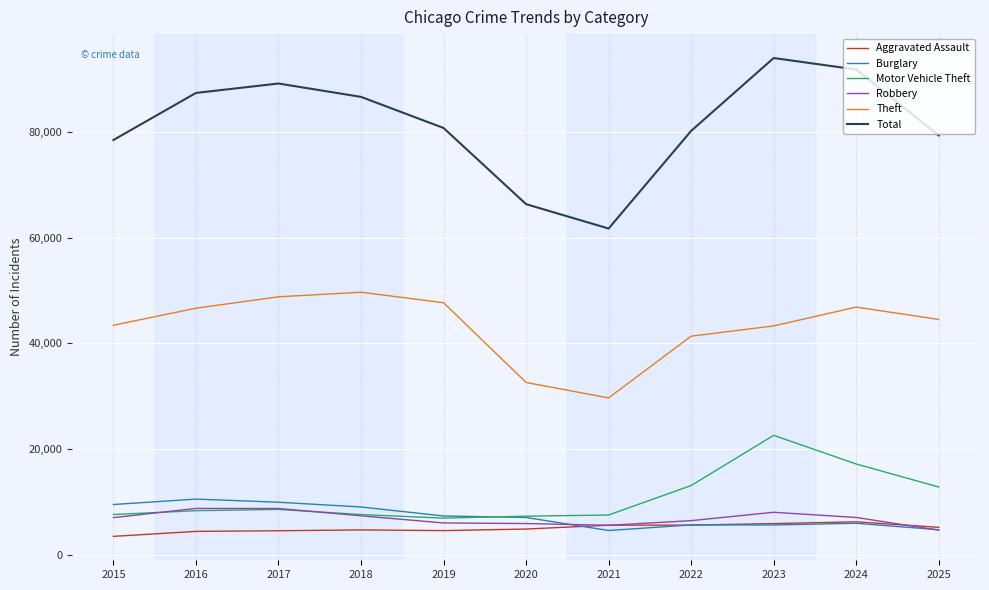

What is the minimum value for Robbery?

4628